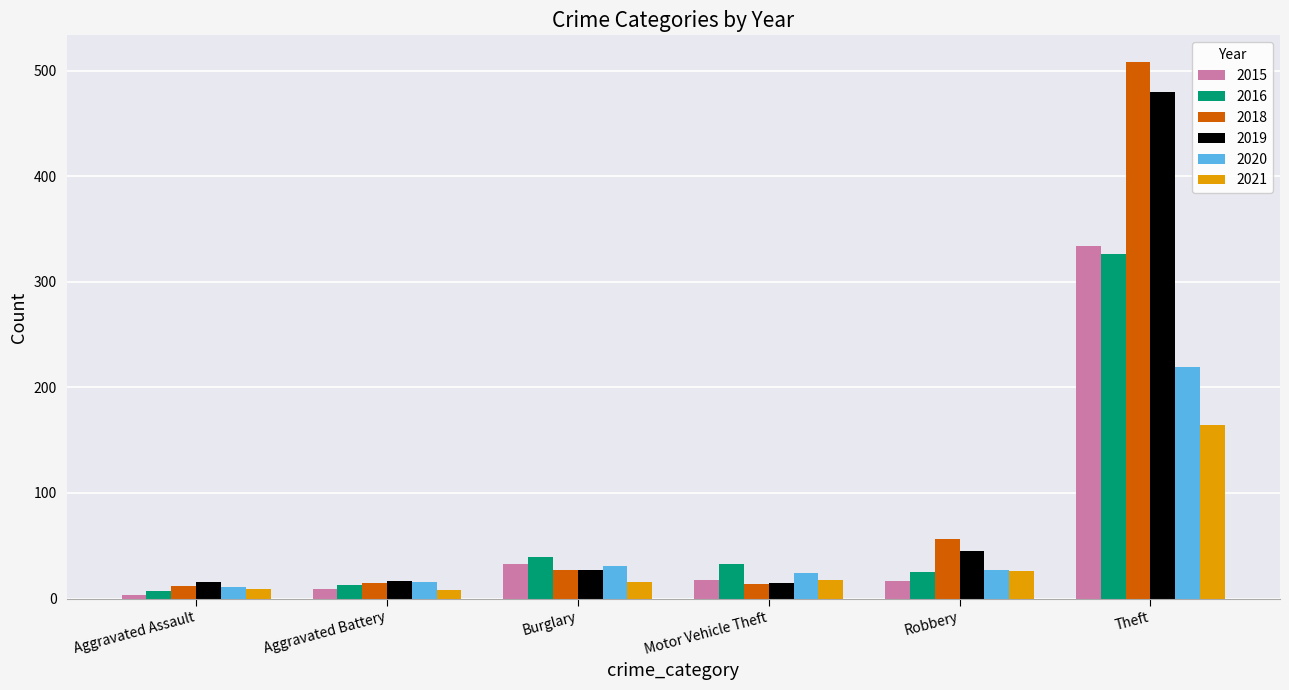

How many data points in 2020 are less than 27?

3